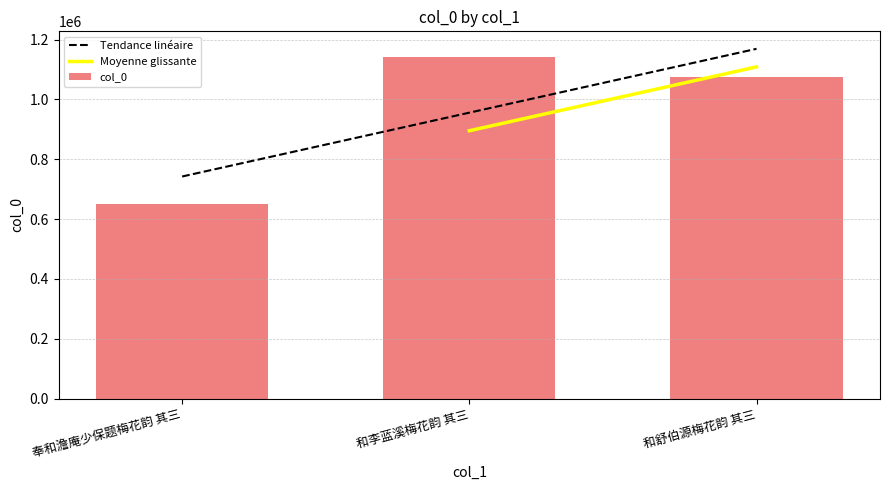

Are the bars horizontal?

No